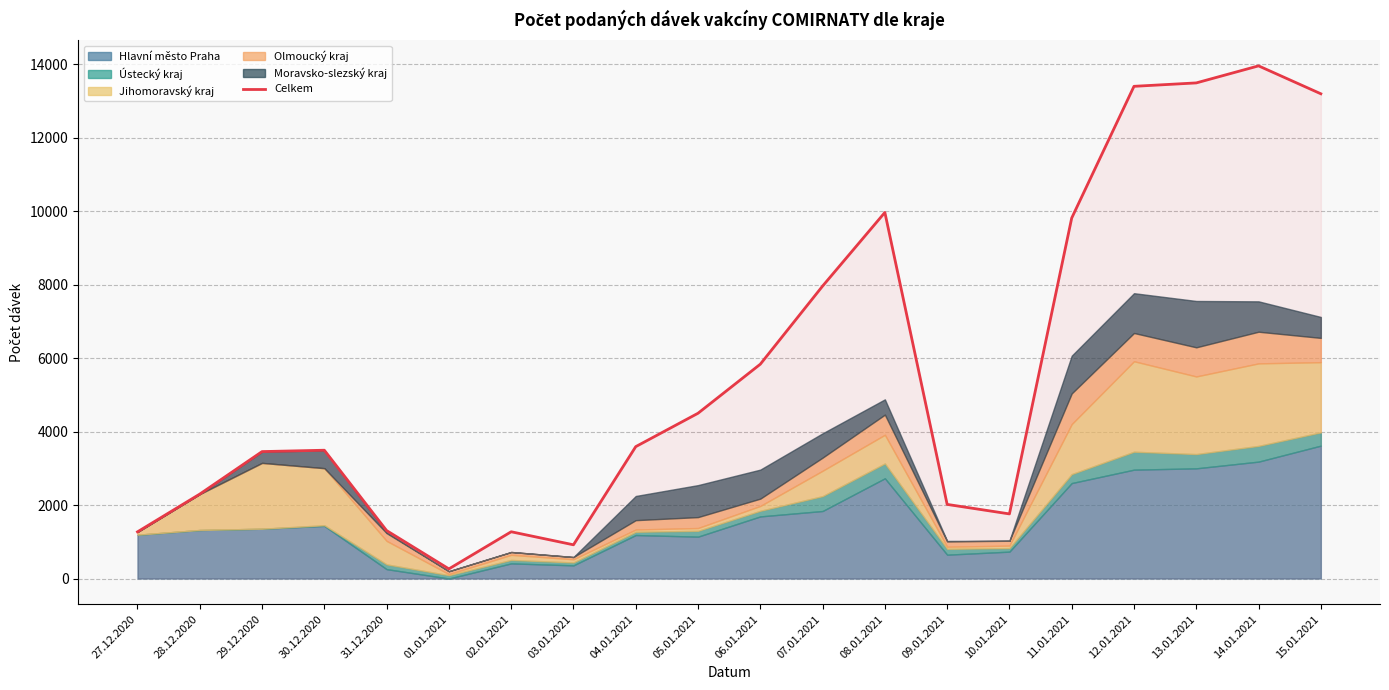

Reading left to right, list all the values displayed in this chart.

27.12.2020=1271	28.12.2020=2299	29.12.2020=3456	30.12.2020=3493	31.12.2020=1305	01.01.2021=262	02.01.2021=1273	03.01.2021=918	04.01.2021=3591	05.01.2021=4500	06.01.2021=5836	07.01.2021=7963	08.01.2021=9968	09.01.2021=2018	10.01.2021=1759	11.01.2021=9816	12.01.2021=13402	13.01.2021=13495	14.01.2021=13959	15.01.2021=13199